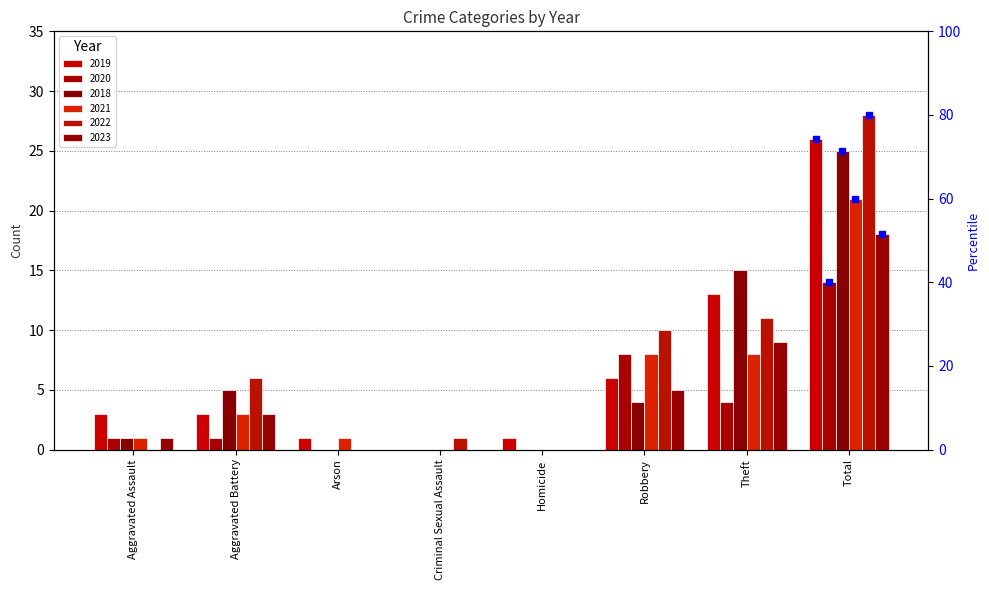

The 2022 series shows 0 at Arson. True or false?

True